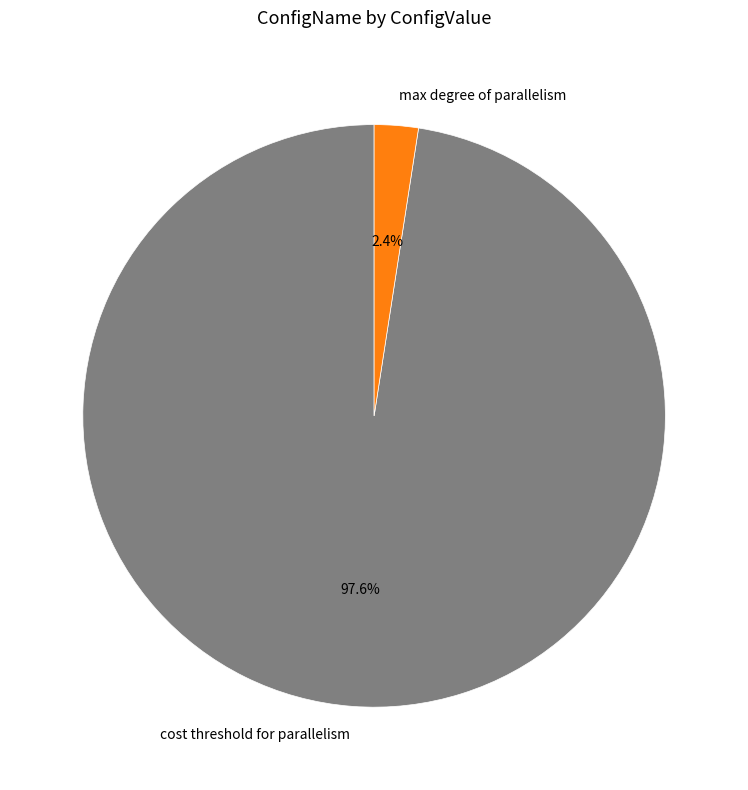

Count the number of slices in the pie.

2